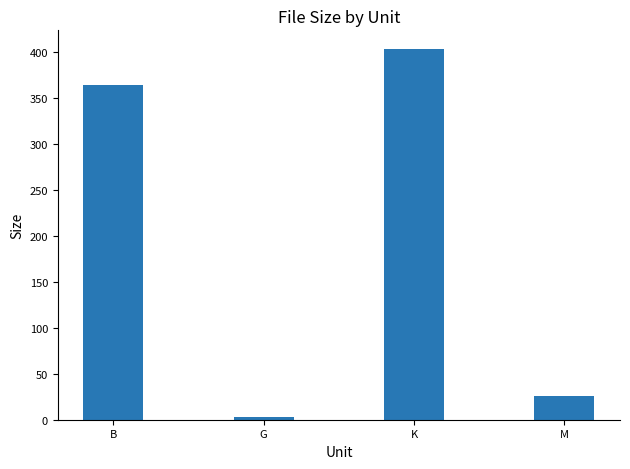

What value does the data have at B?

364.0